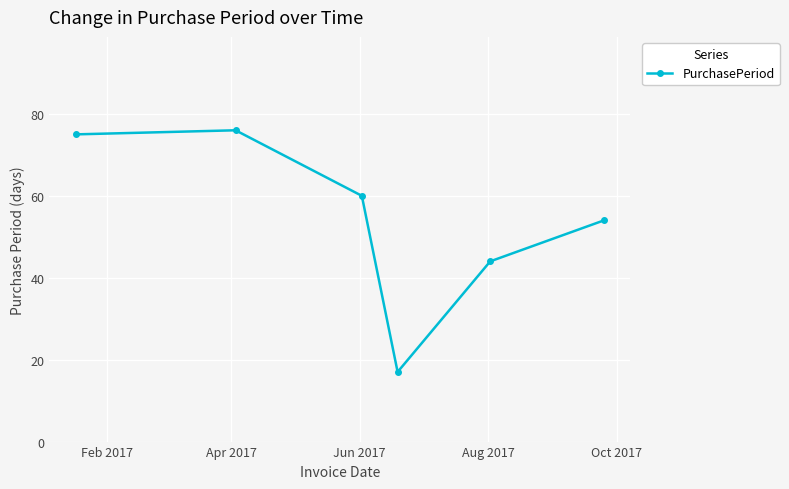

Reading left to right, transcribe all the data shown in this chart.

75	76	60	17	44	54